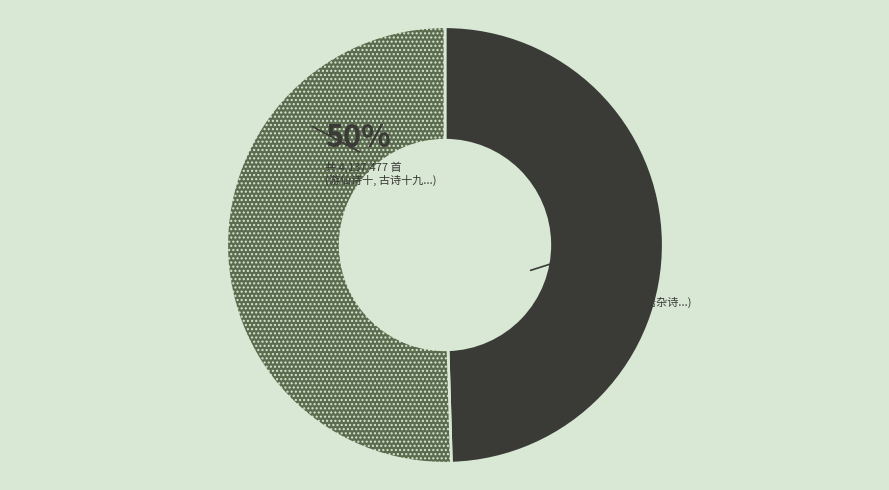

How many segments does this pie chart have?

2